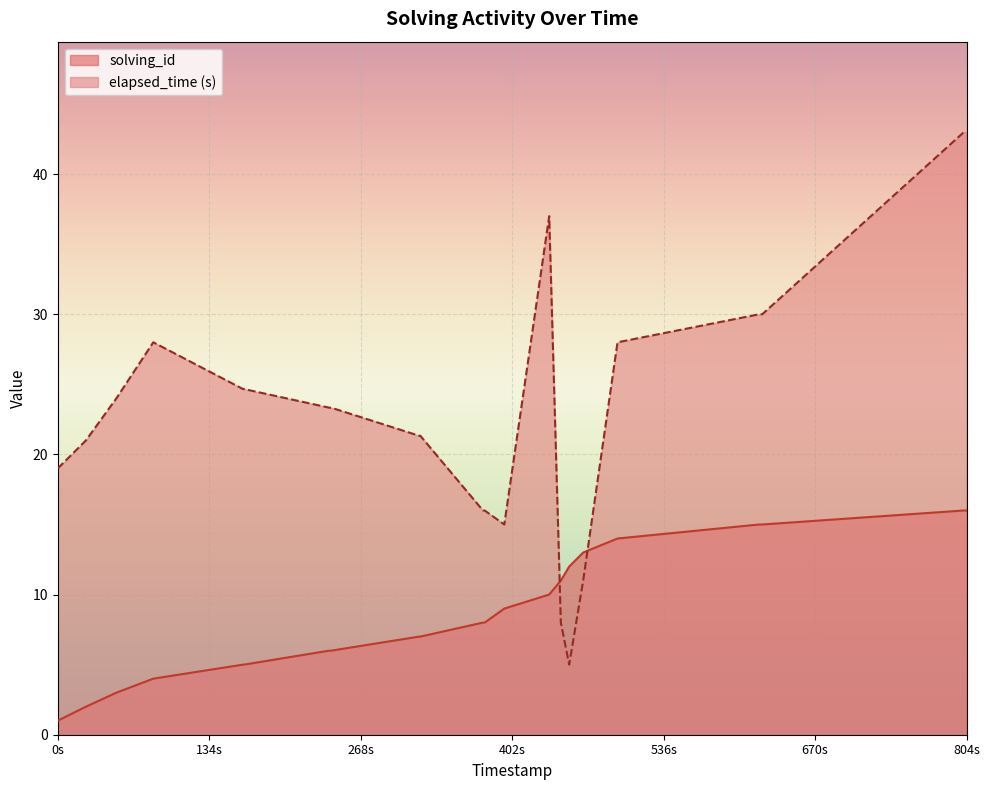

Does the chart display data point markers on the line(s)?

No